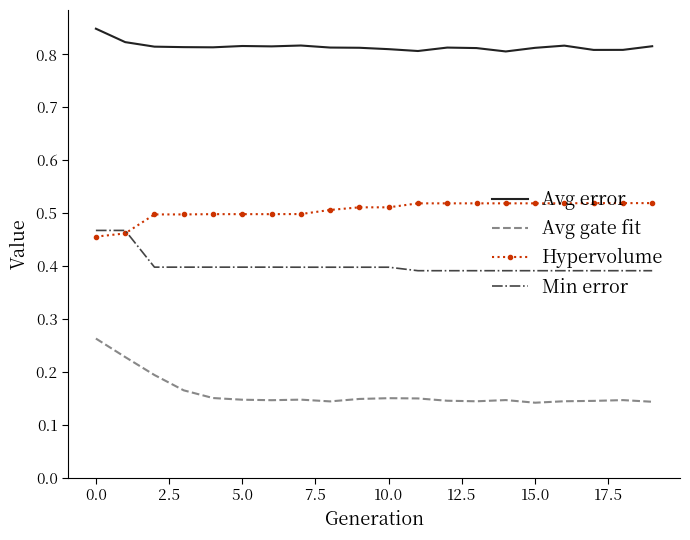

True or false: Min error and Avg gate fit intersect in this chart.

False